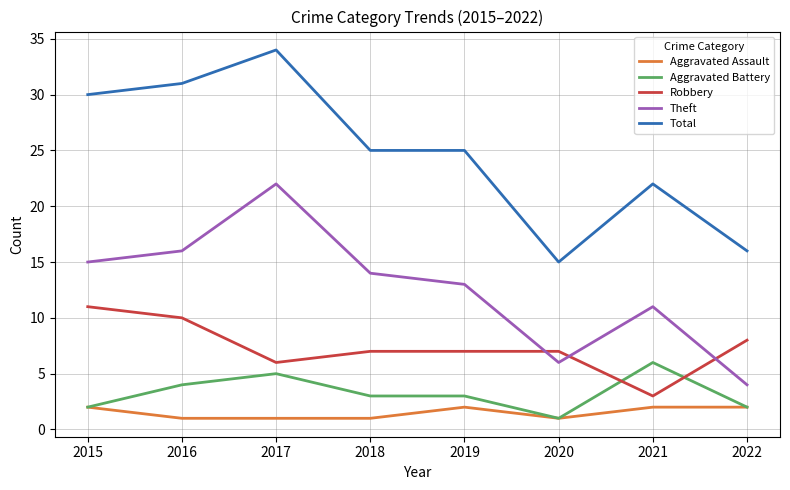

What is the spread (max minus min) of values at 2021?

20